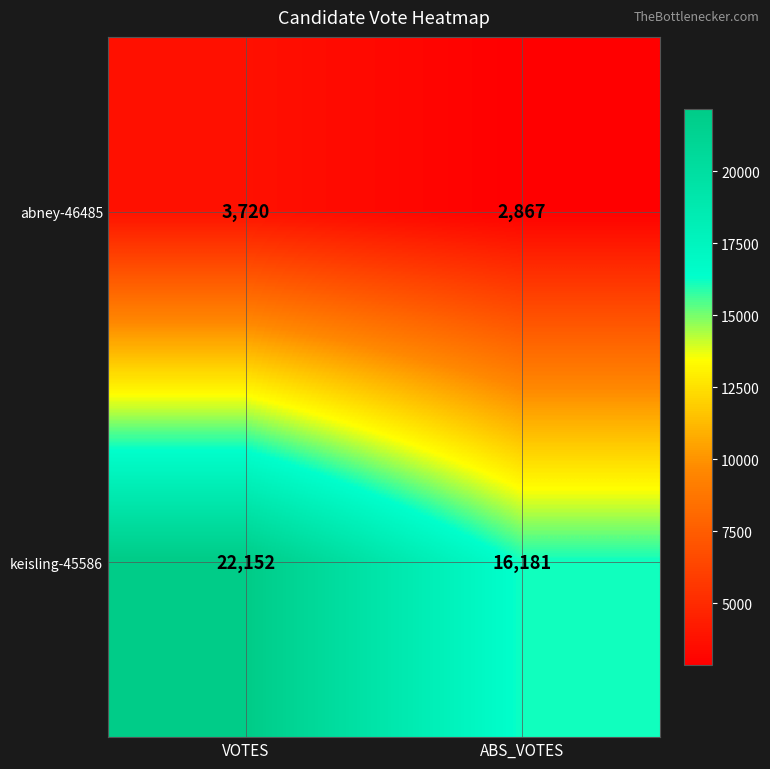

Is it true that keisling-45586 equals 16181 at ABS_VOTES?

True